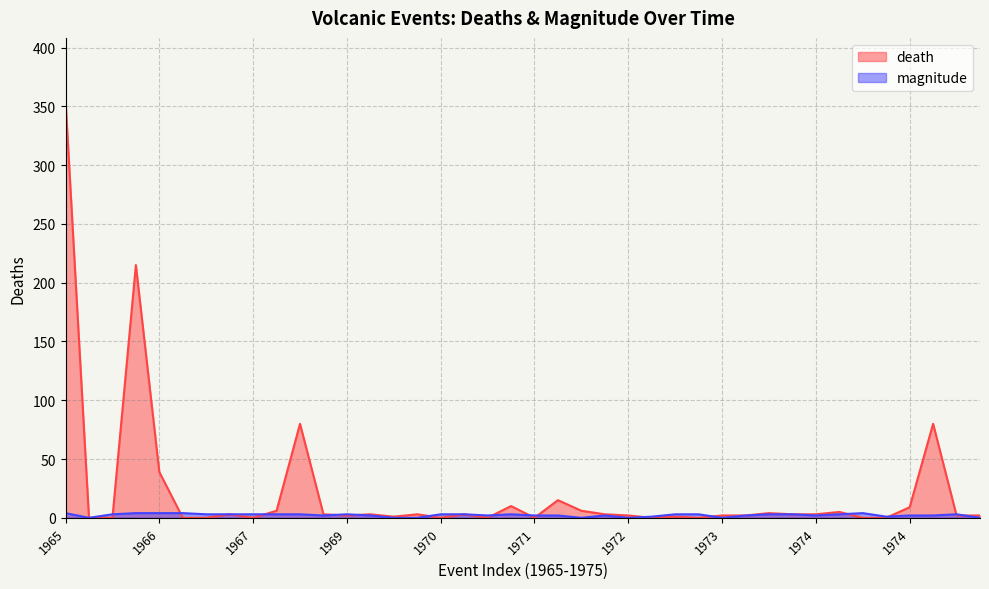

At which label does death reach its peak?

1965